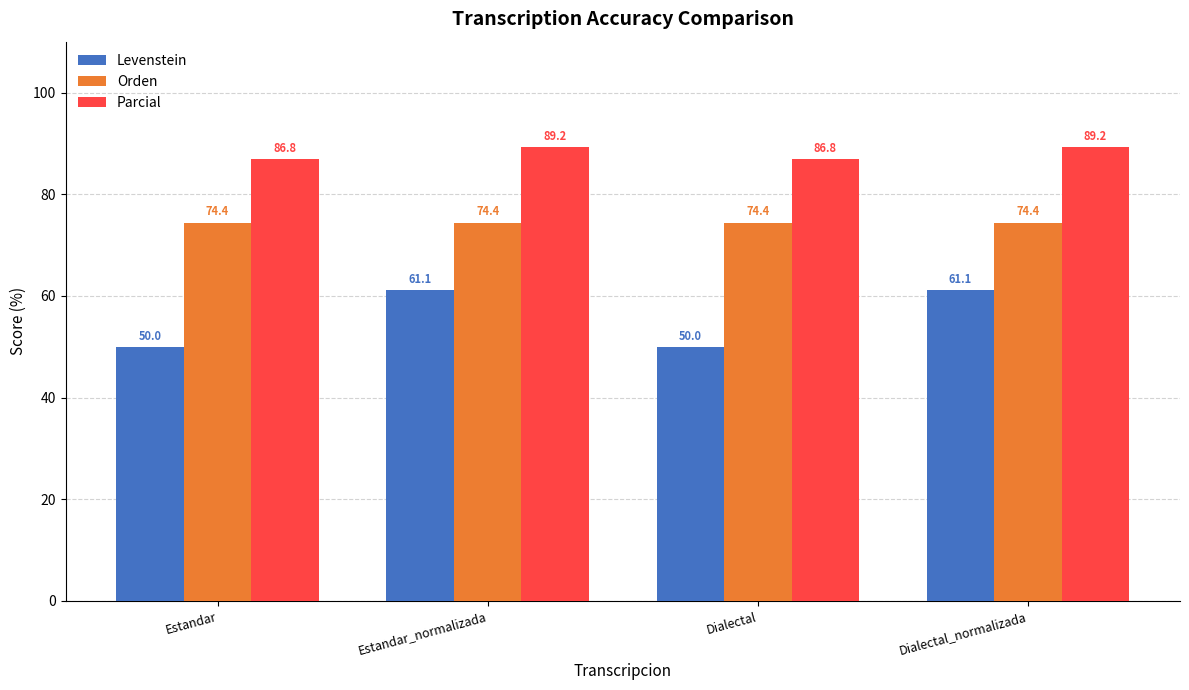

Which series has the largest total across all categories?

Parcial